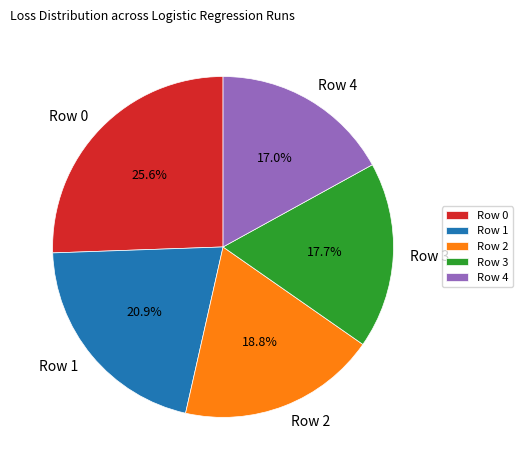

The Row 3 slice represents 18% of the pie. True or false?

True